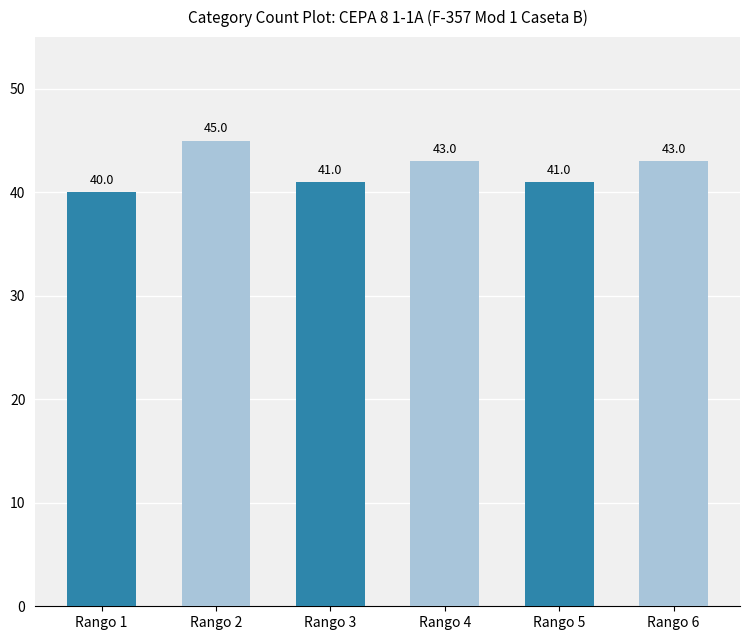

Read the value at Rango 6.

43